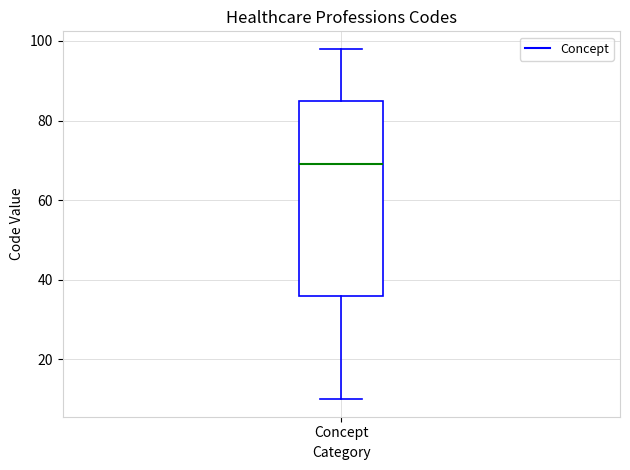

Where does the lower whisker of the box for Concept end on the y-axis? The values are not printed on the chart, so give them approximately, as read against the axis.

10